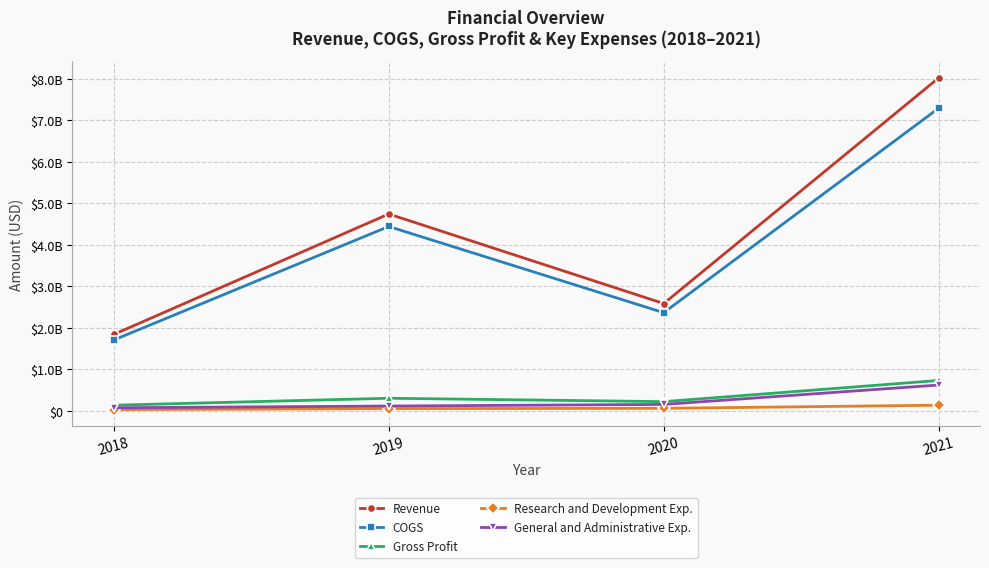

Which series has the widest spread of values?

Revenue